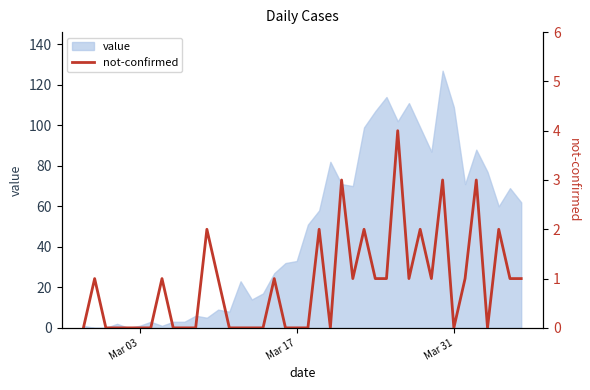

What is the maximum value for value?

127